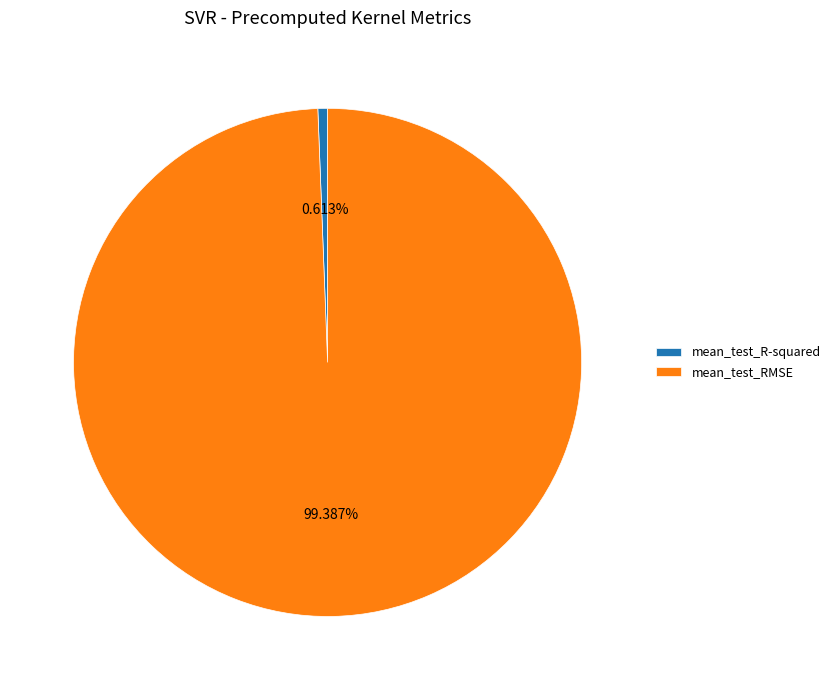

Is mean_test_R-squared the majority of the pie?

No